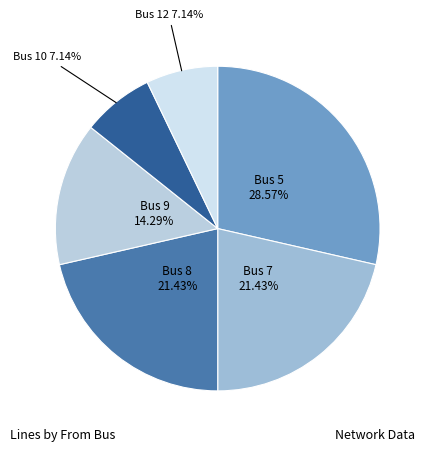

Is it true that Bus 12 is 7% of the pie?

True